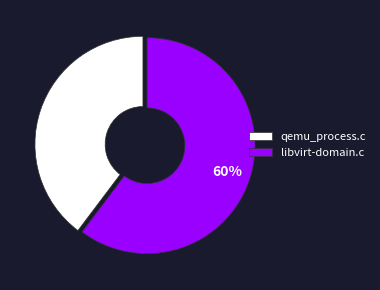

Which category accounts for the majority?

libvirt-domain.c